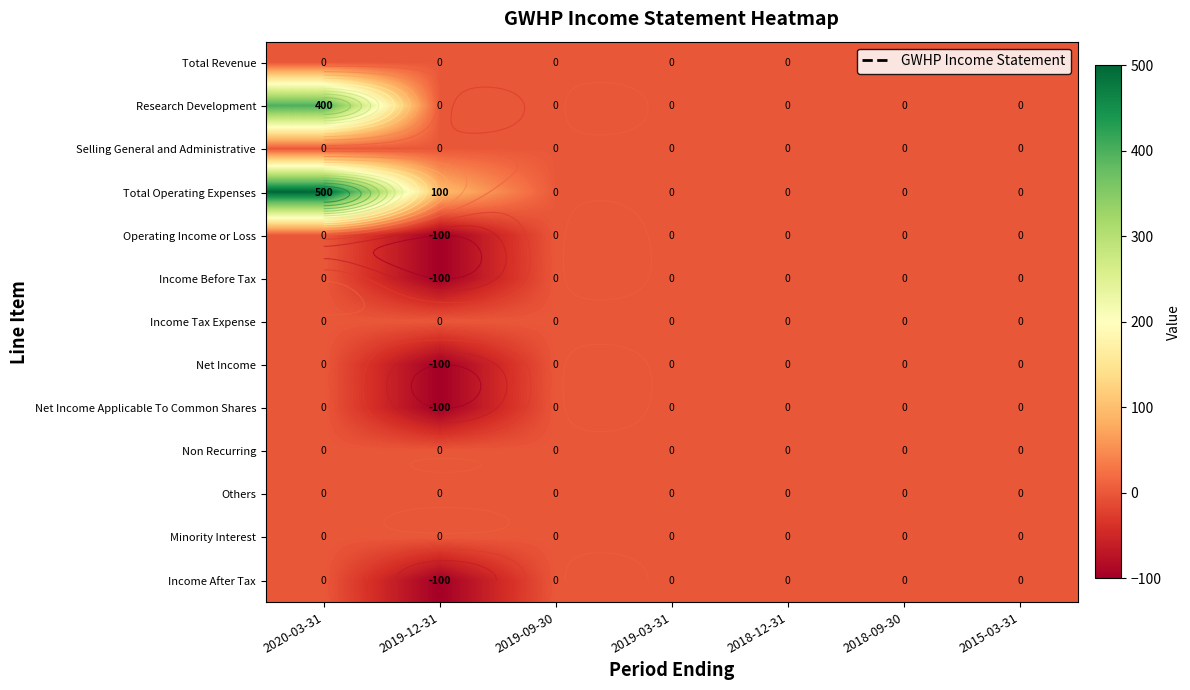

At how many categories does at least one series exceed 352?

1